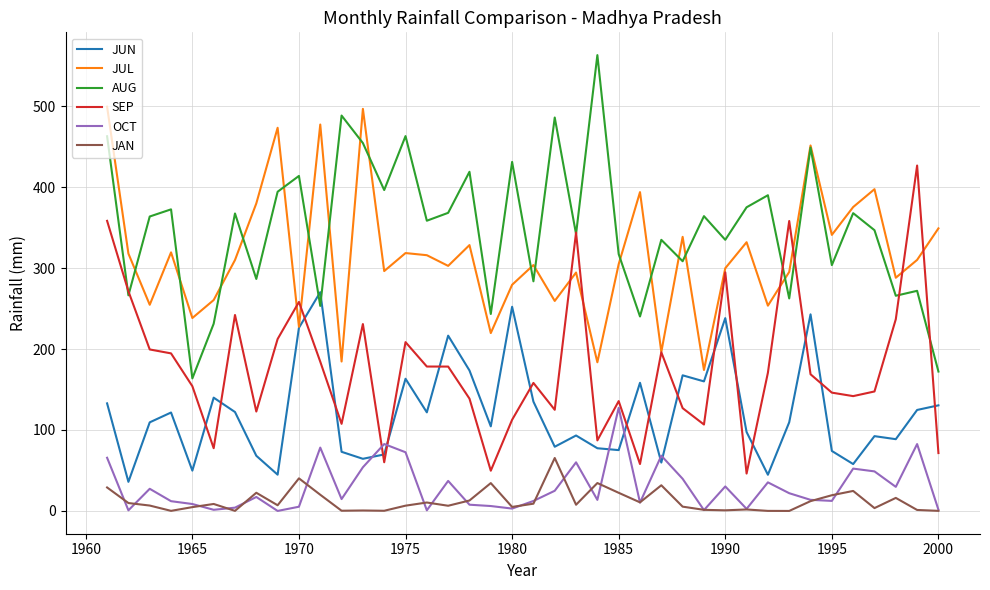

Rank the series by their maximum value, from highest to lowest.

AUG, JUL, SEP, JUN, OCT, JAN